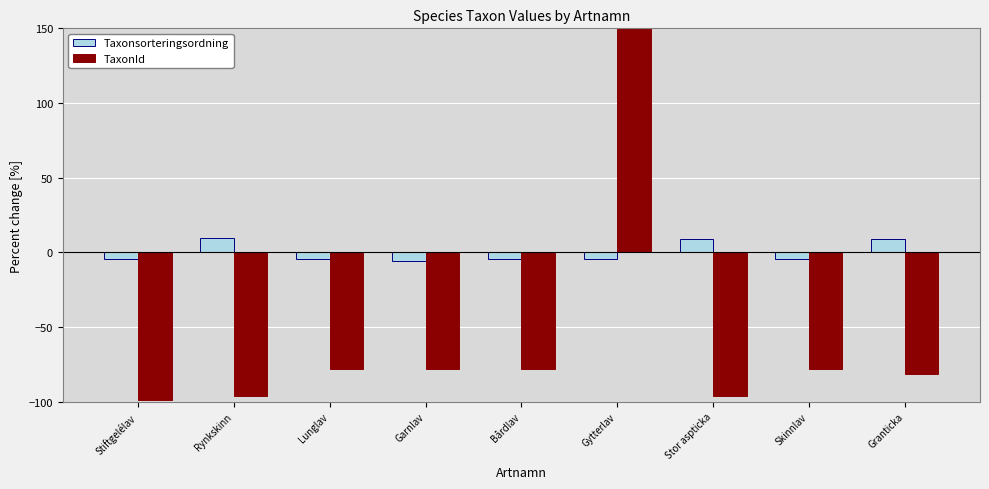

What are all the series names shown in the legend?

Taxonsorteringsordning, TaxonId